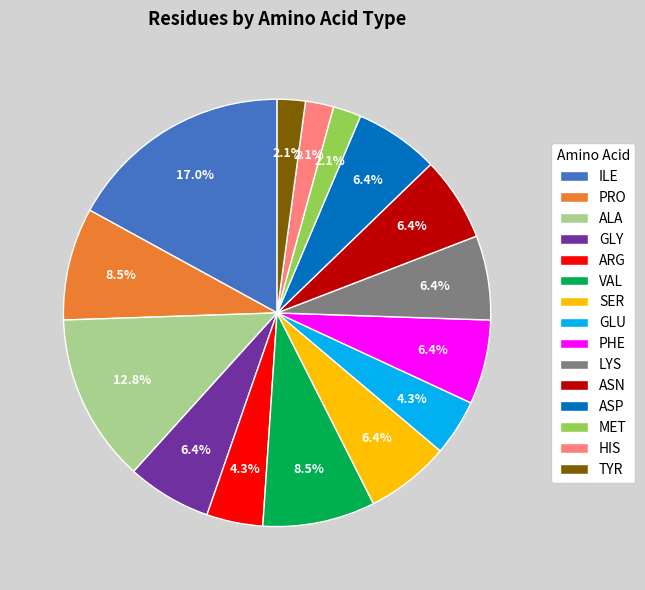

Which category has the biggest portion of the pie?

ILE